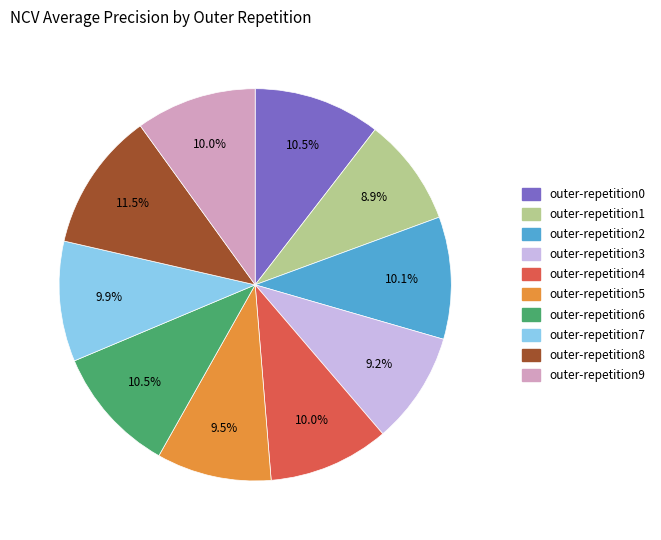

Combined, do outer-repetition1 and outer-repetition6 account for over 50%?

No